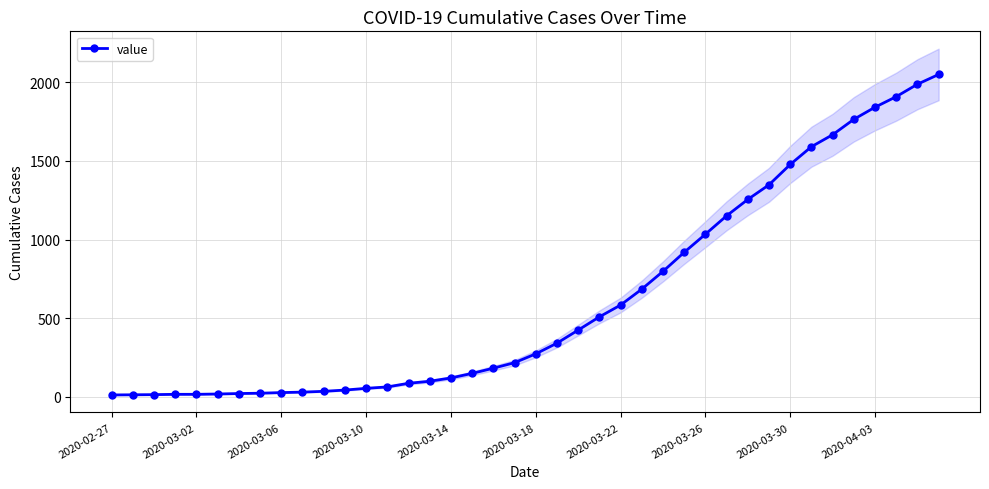

The chart shows a value of 20 at 2020-02-27. True or false?

False